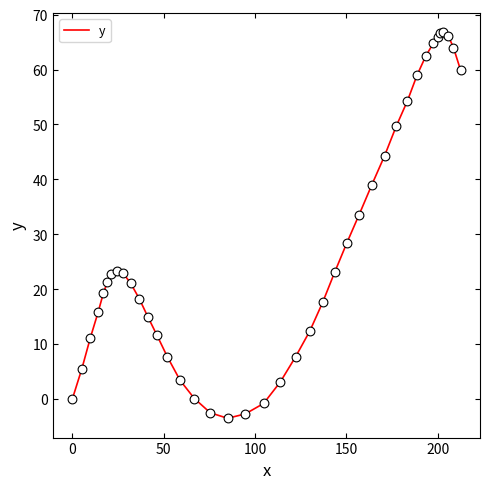

What is the greatest value displayed?

66.8